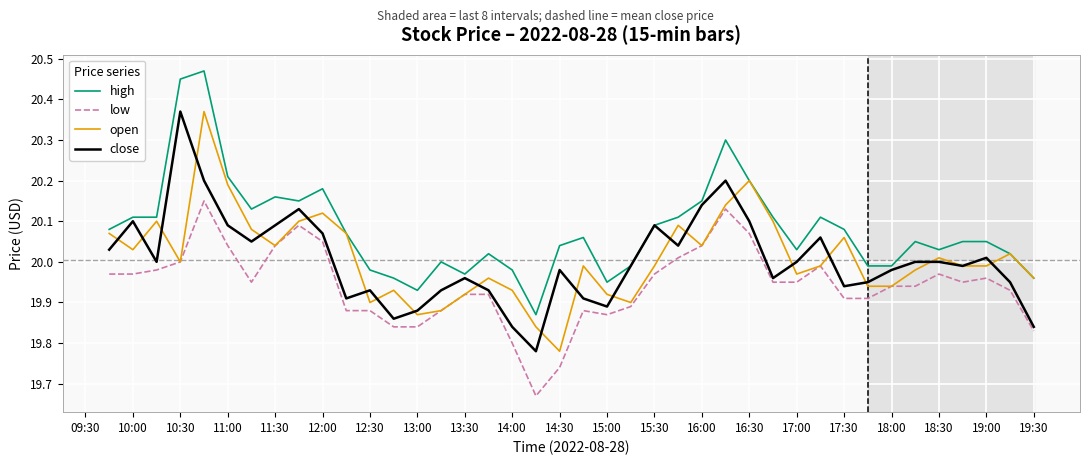

True or false: high and low cross at least once.

False